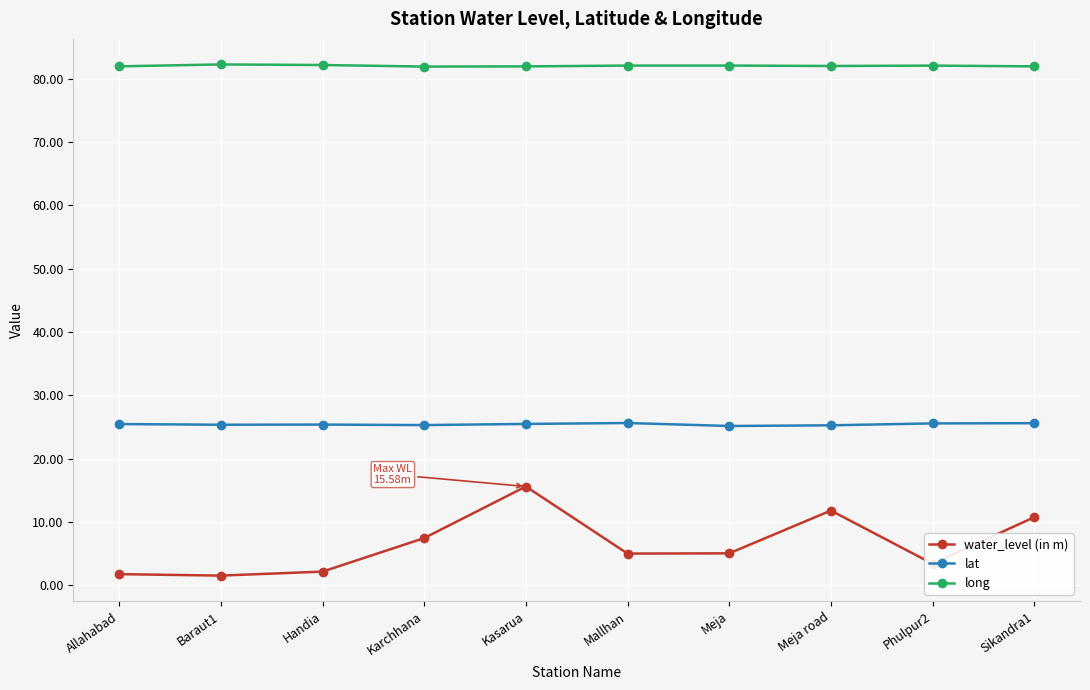

How many lines are shown in the chart?

3